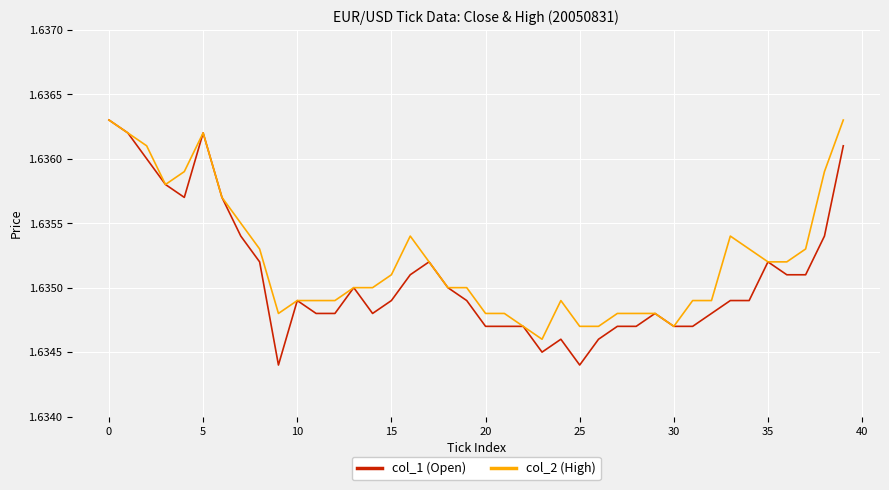

Which series has the largest range (max minus min)?

col_1 (Open)